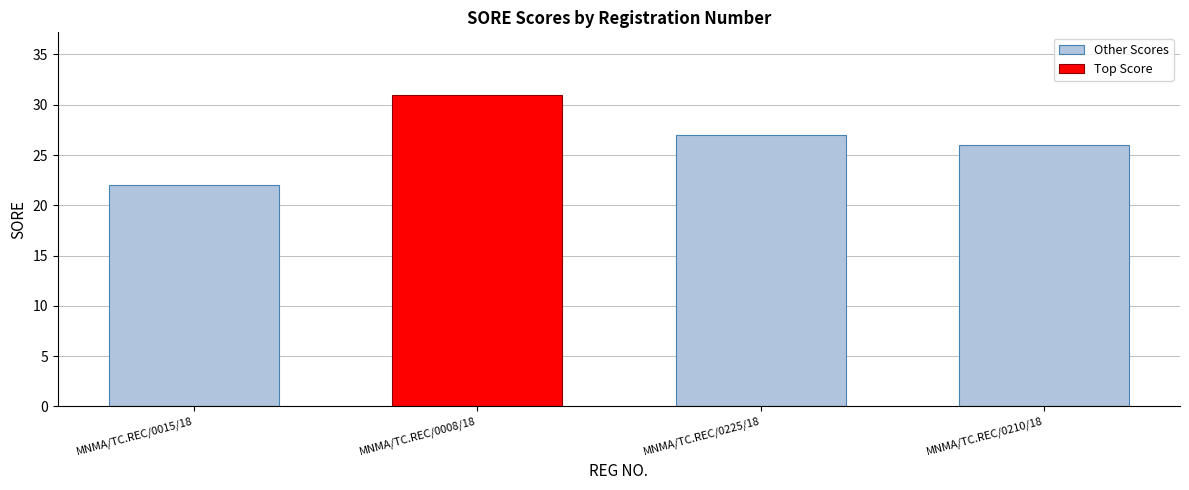

What is the average value of the Other Scores series?

25